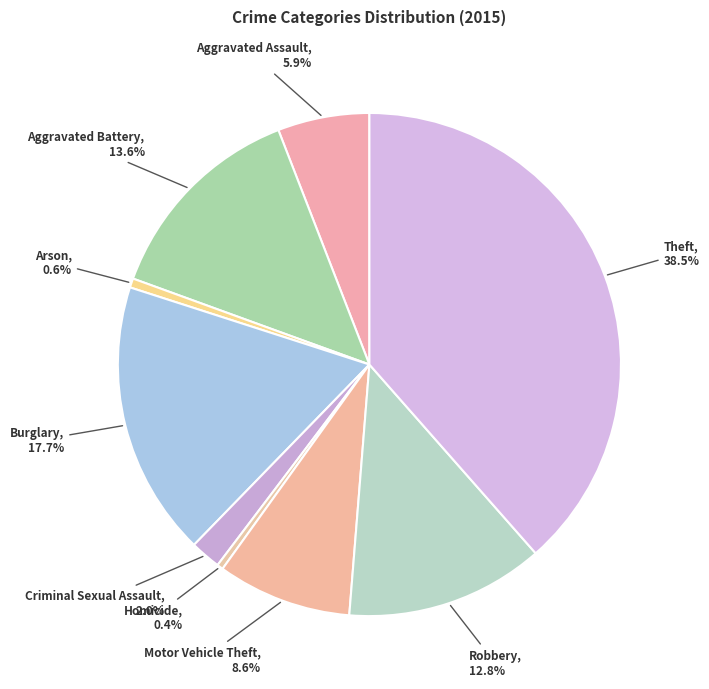

To the nearest percent, what percentage of the pie is Aggravated Assault?

6%